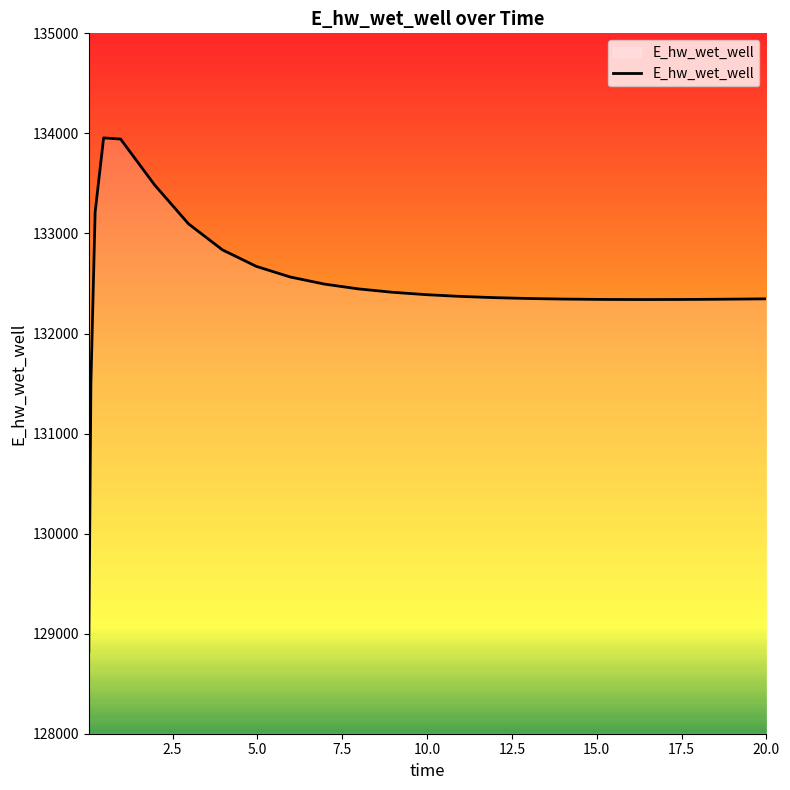

What is the greatest value displayed?

133954.9